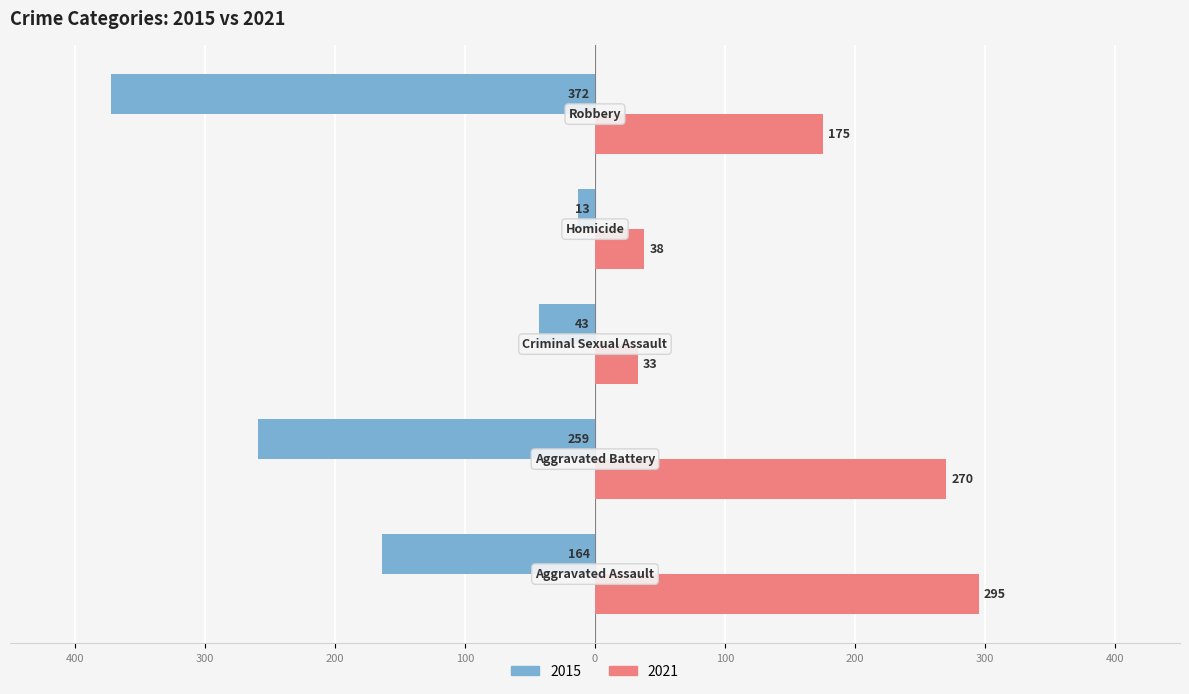

At how many categories does at least one series exceed 11?

5